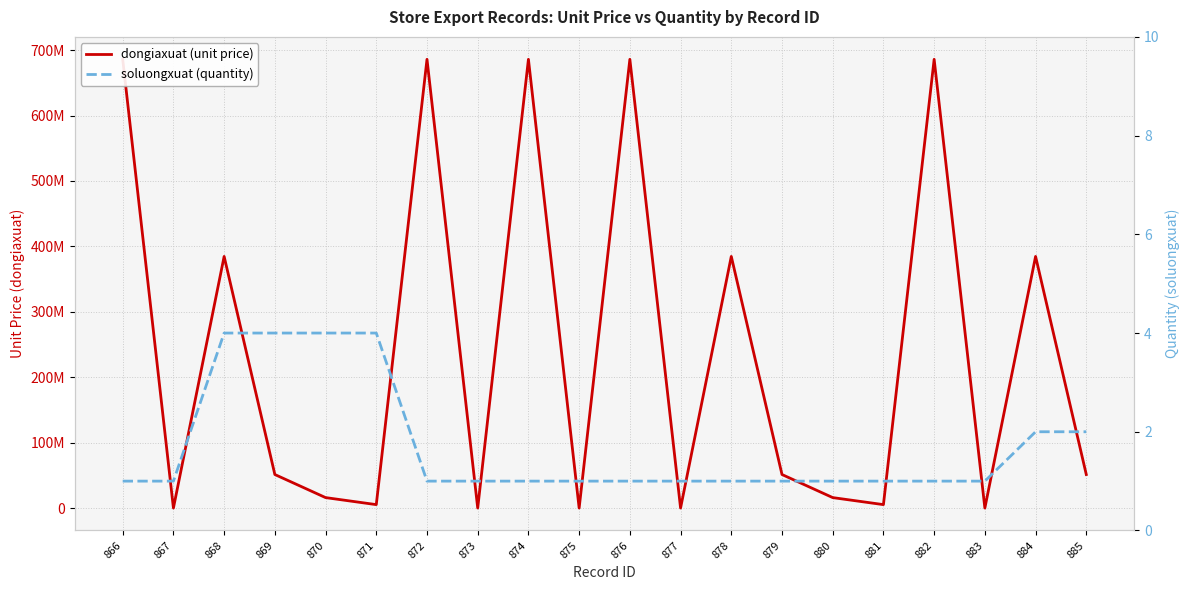

How many series are shown in this chart?

2